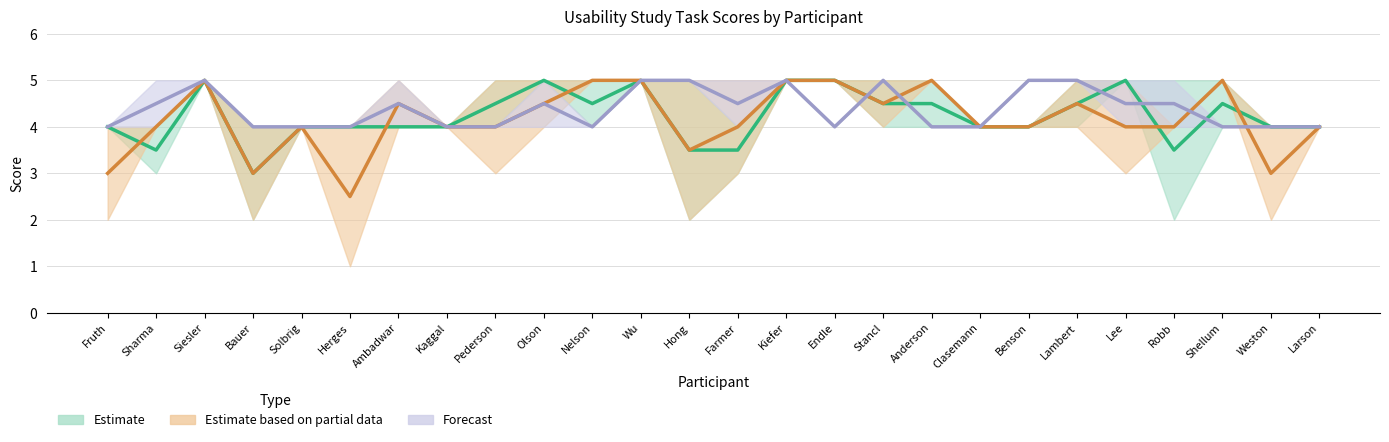

What is the difference between the highest and lowest values at Endle?

1.0